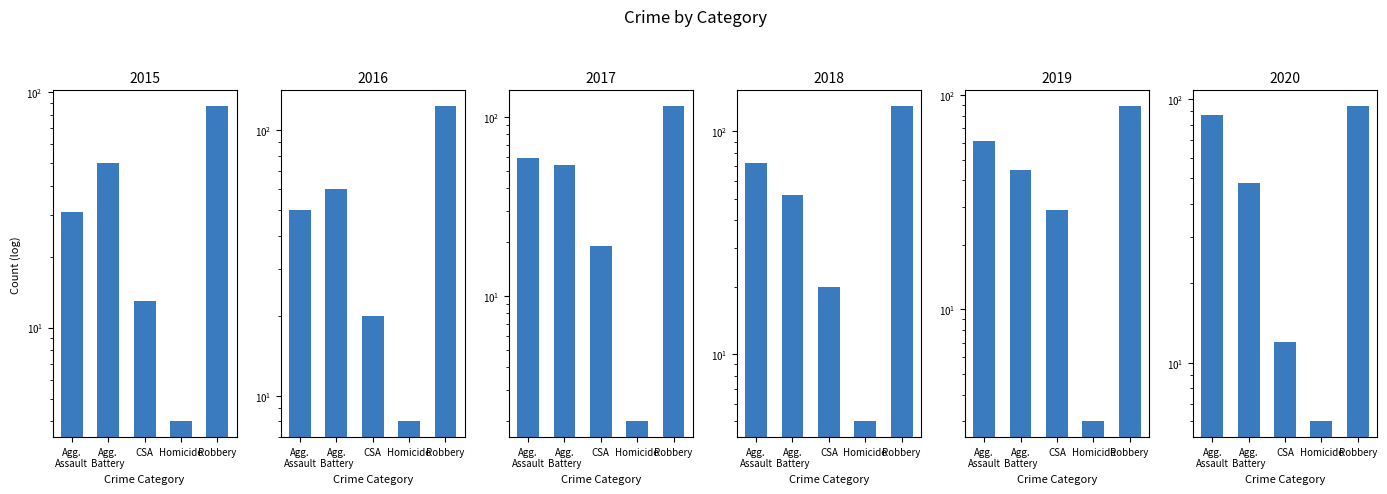

At which category is the sum across all series the highest?

Robbery